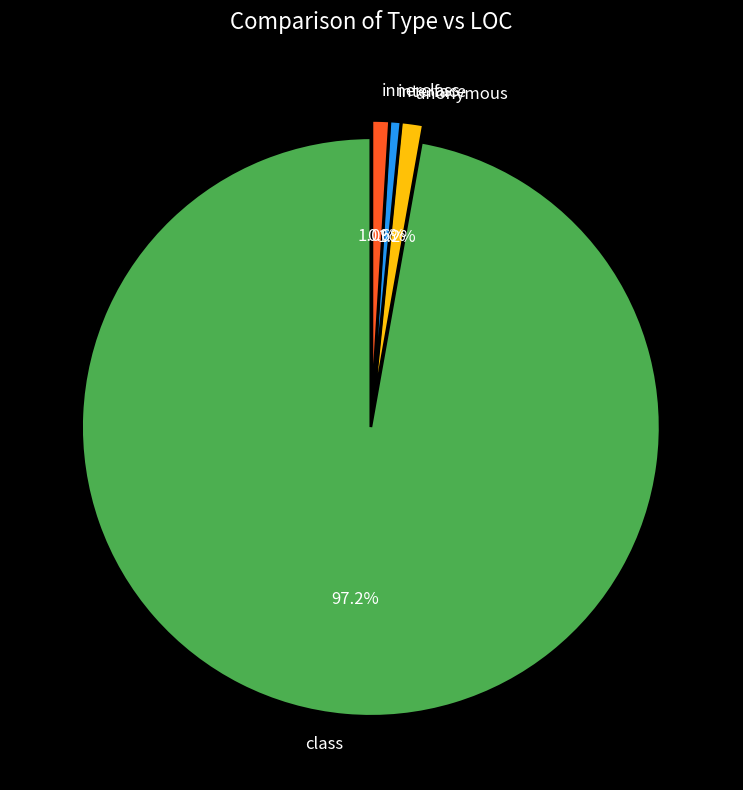

Approximately how many times larger is the value at interface compared to anonymous?

0.5